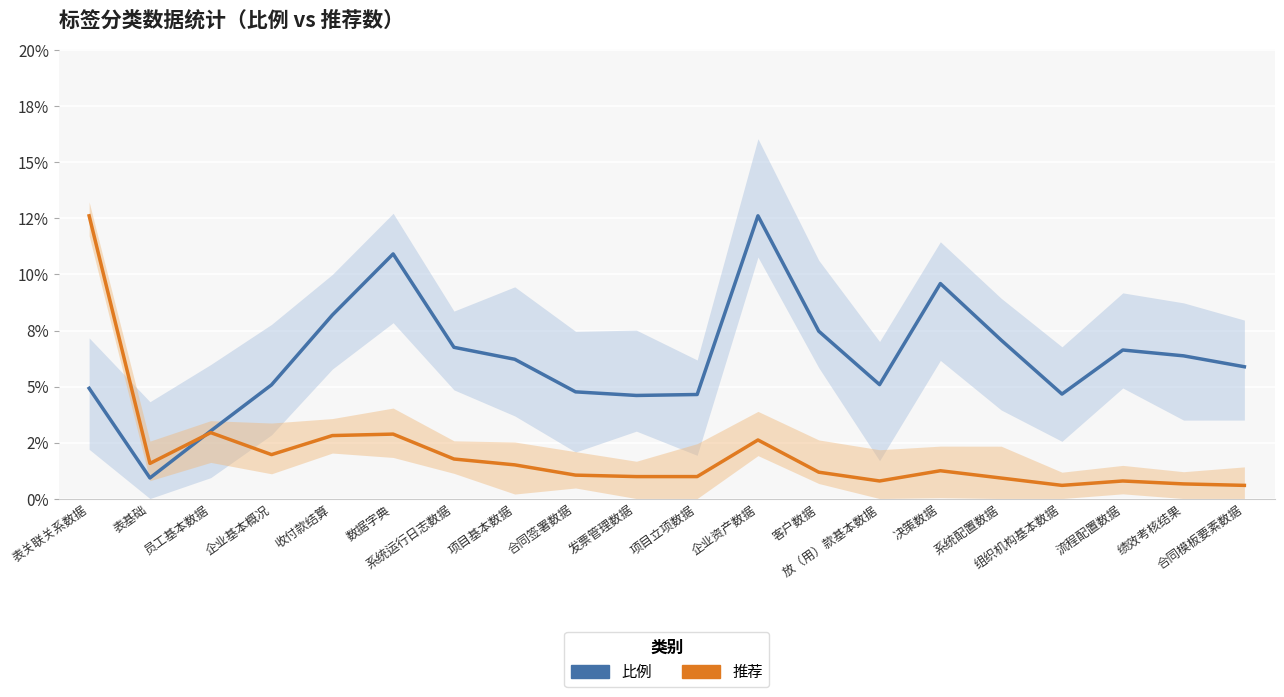

What position from the right is 项目基本数据?

13